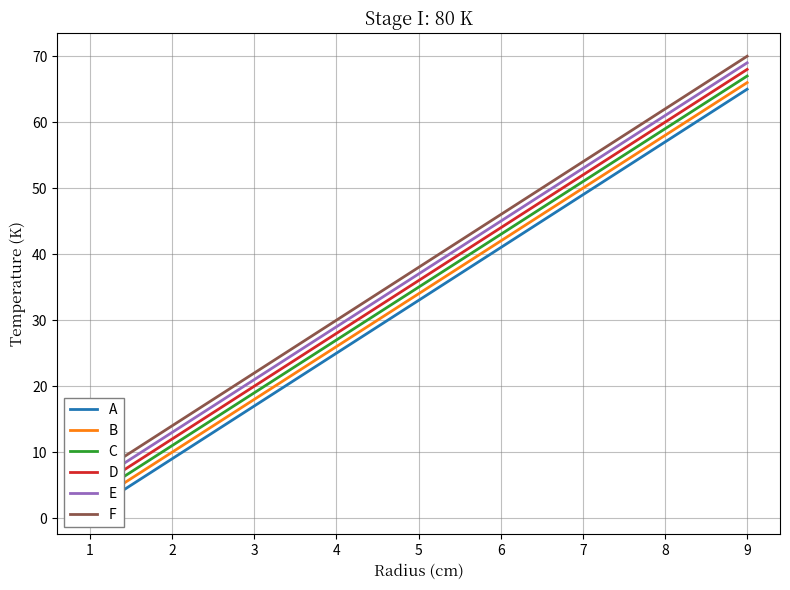

True or false: F and A cross at least once.

False